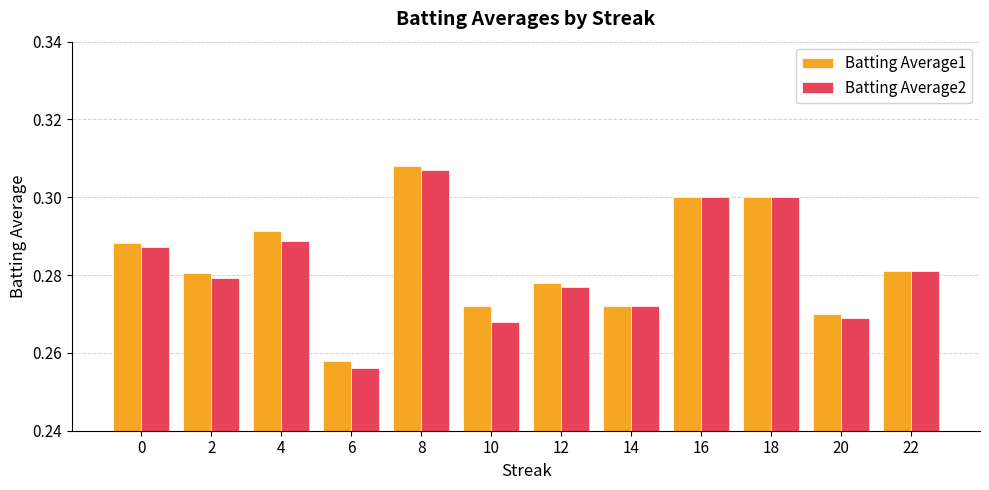

Which series has the largest range (max minus min)?

Batting Average2